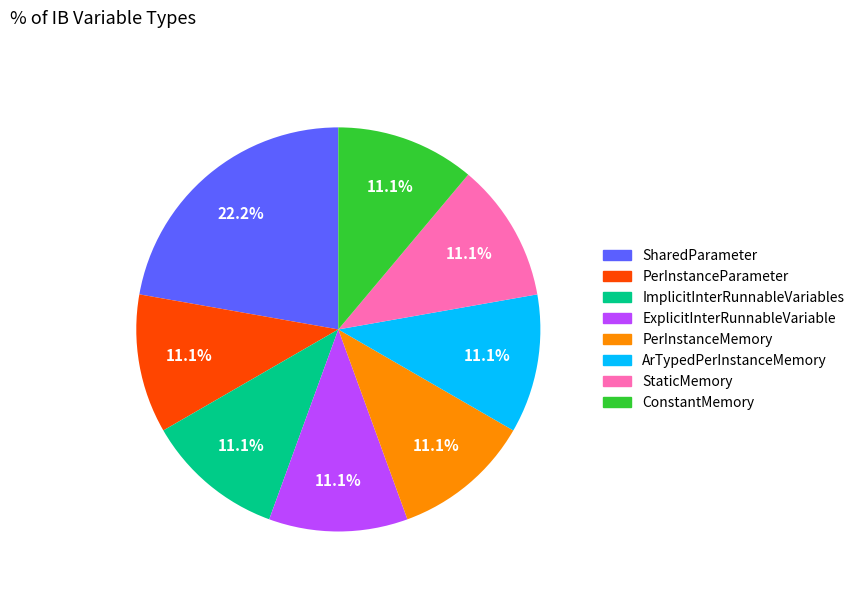

To the nearest percent, what is the combined percentage of StaticMemory and ImplicitInterRunnableVariables?

22%